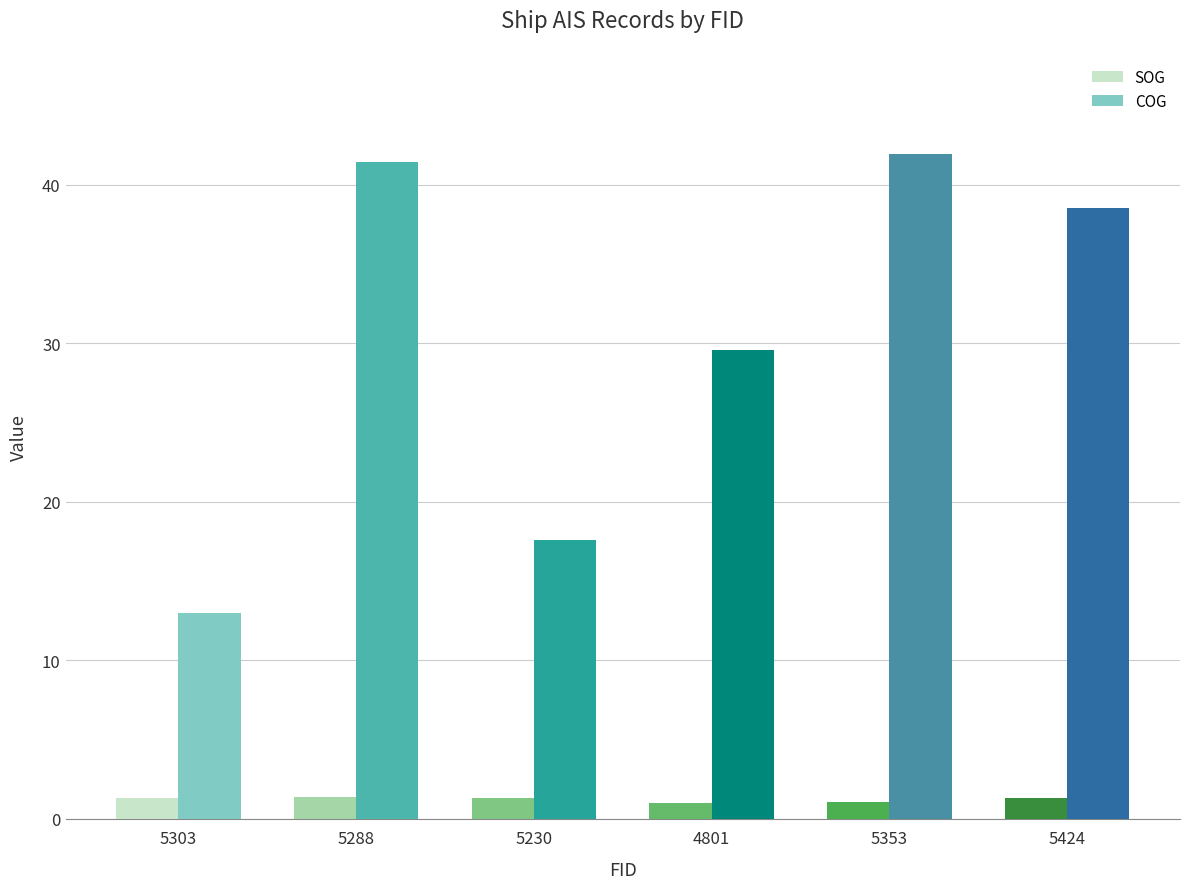

What is the maximum value shown in the chart?

41.9